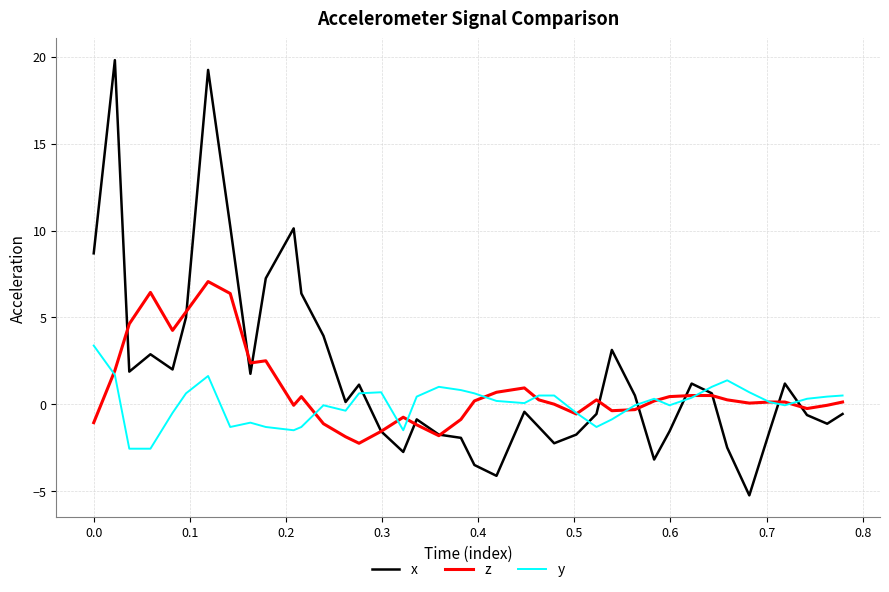

What is the greatest value displayed?

19.8